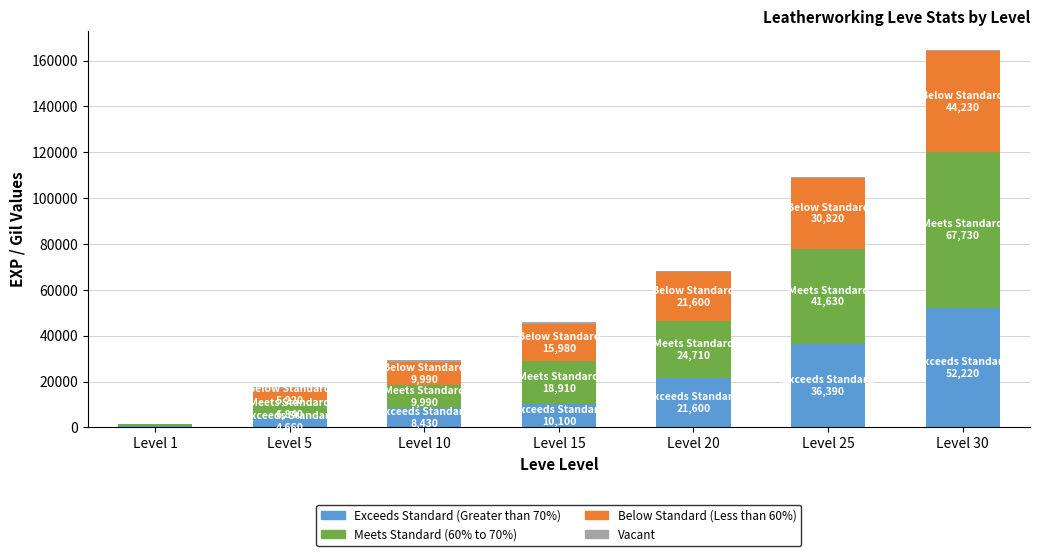

Which category has the highest value in the Exceeds Standard (Greater than 70%) series?

Level 30